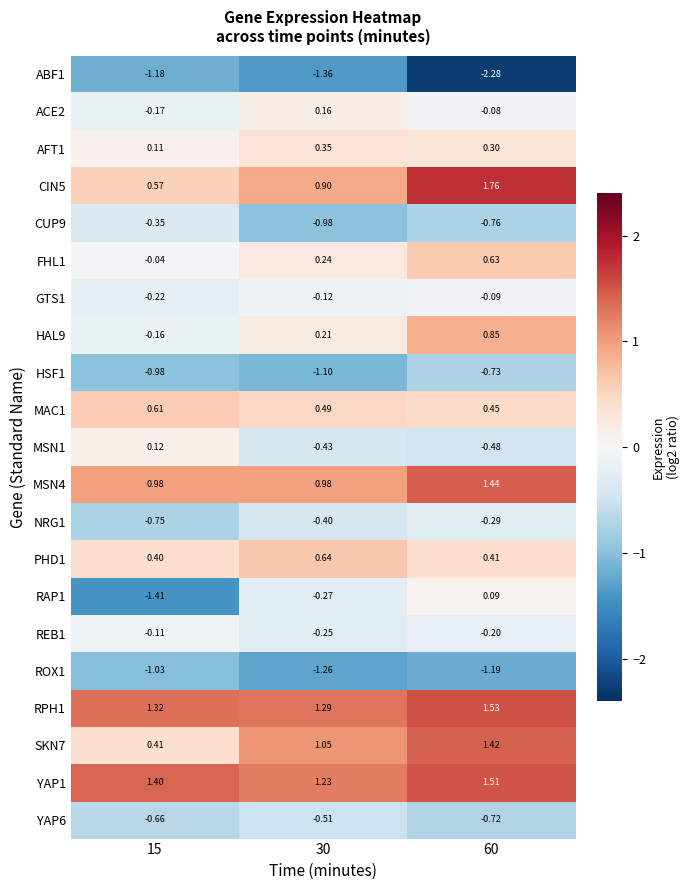

Is the value of CIN5 at 15 greater than the value of GTS1 at 60?

Yes